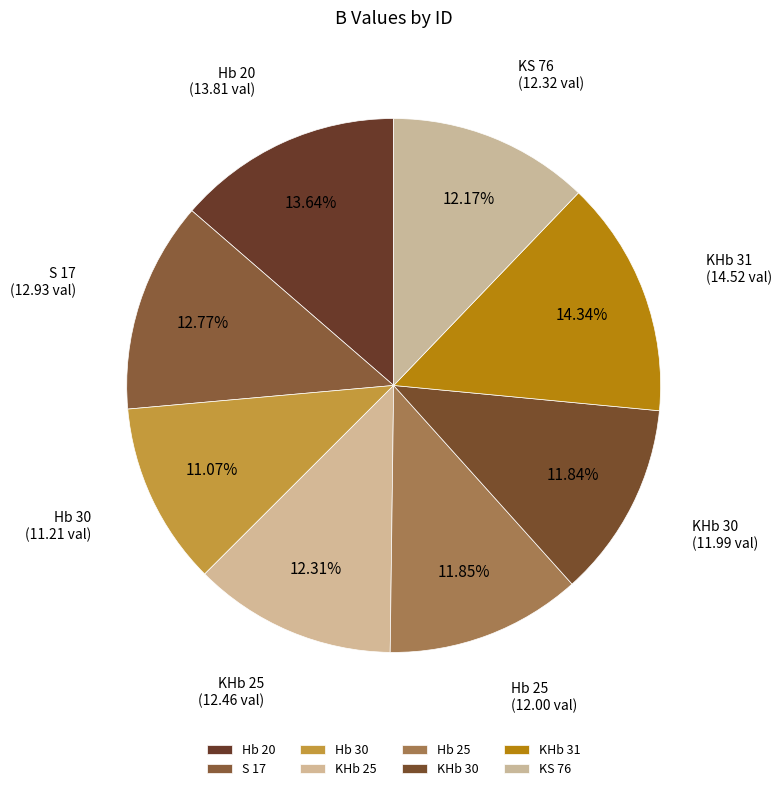

Between S 17 and KS 76, which is larger?

S 17